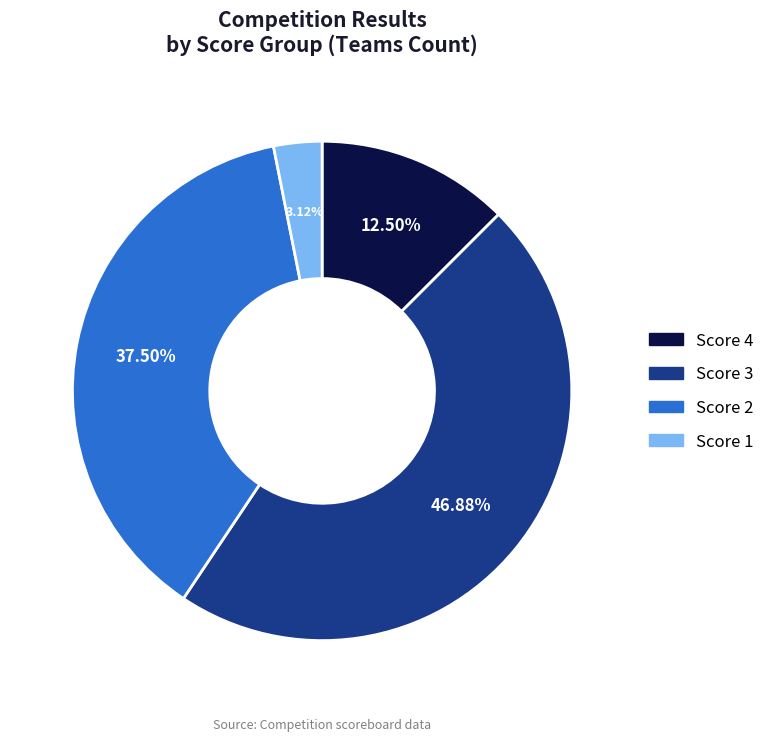

Rank the categories by value from lowest to highest.

Score 1, Score 4, Score 2, Score 3